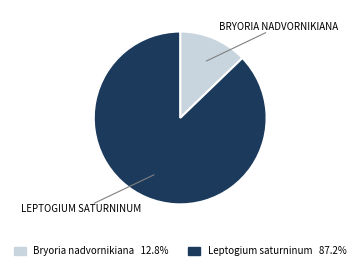

Combined, do Bryoria nadvornikiana and Leptogium saturninum account for over 50%?

Yes